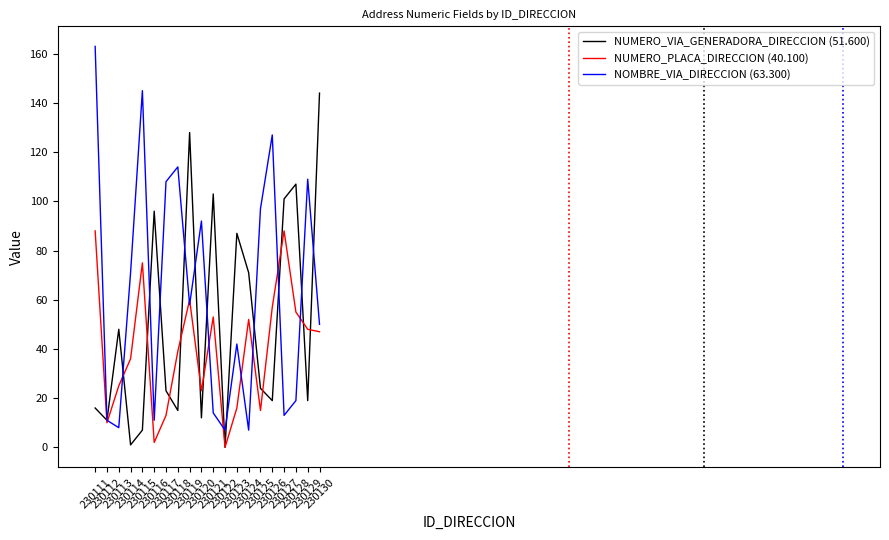

At which category is the sum across all series the highest?

230111